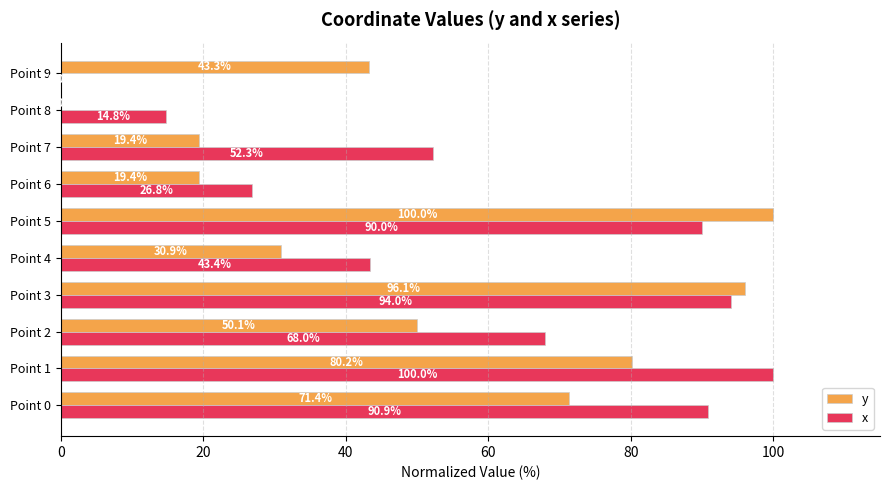

At which category is the sum across all series the highest?

Point 3